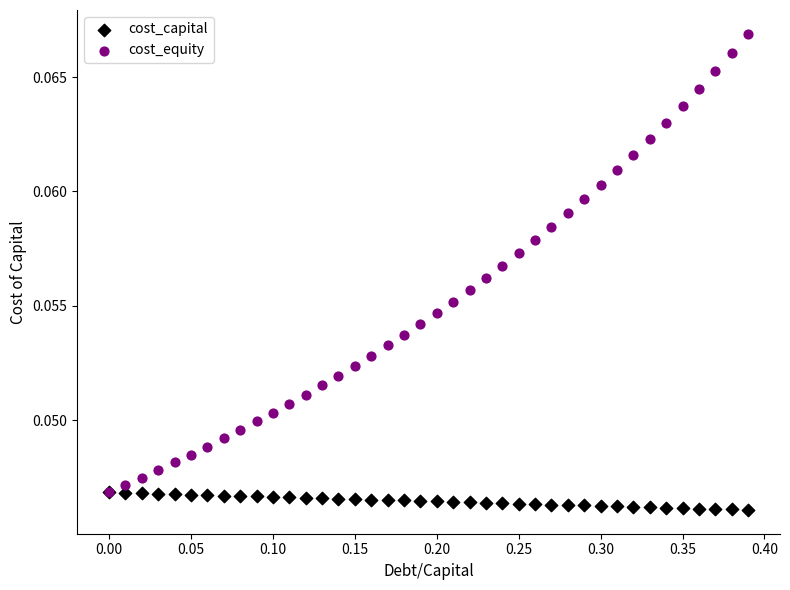

Which series contains the lowest Y value?

cost_capital